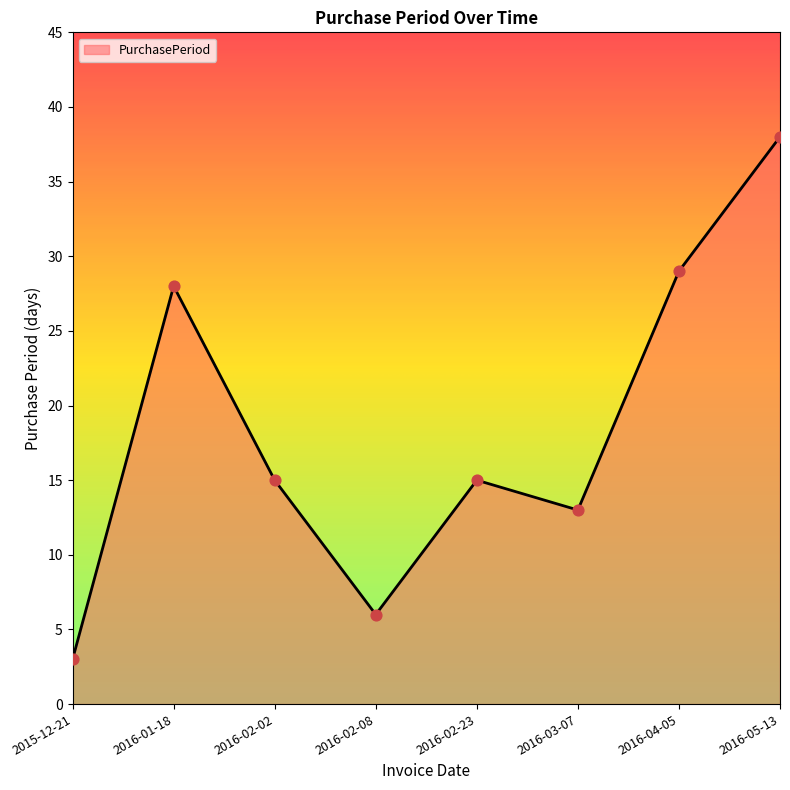

What is the change in value from 2016-02-08 to 2016-05-13?

+32